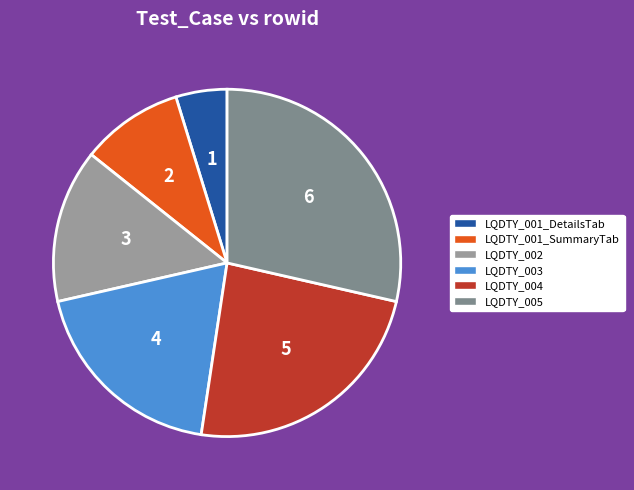

Rank the categories by value from highest to lowest.

LQDTY_005, LQDTY_004, LQDTY_003, LQDTY_002, LQDTY_001_SummaryTab, LQDTY_001_DetailsTab